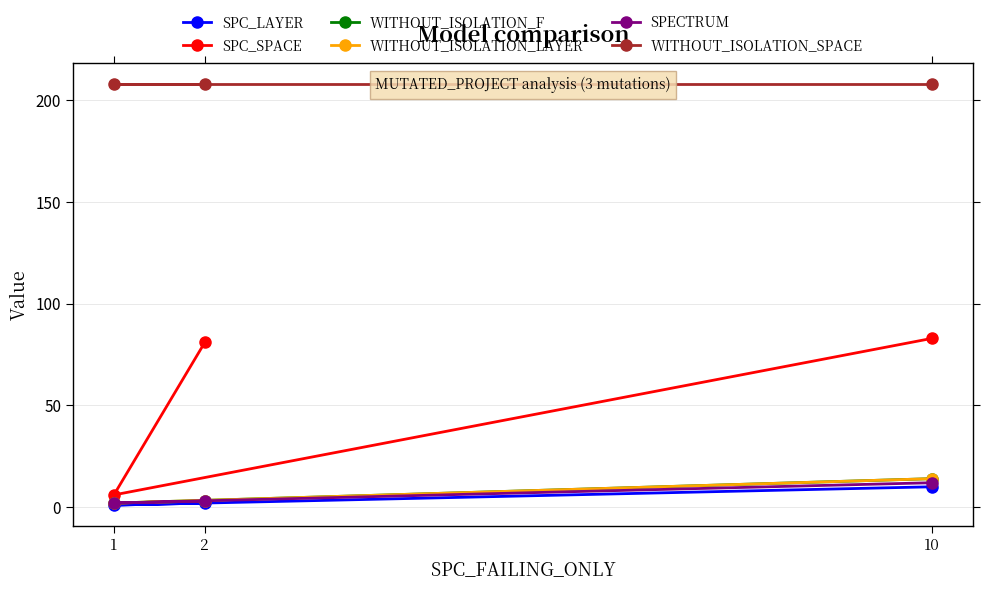

What are all the series names shown in the legend?

SPC_LAYER, SPC_SPACE, WITHOUT_ISOLATION_F, WITHOUT_ISOLATION_LAYER, SPECTRUM, WITHOUT_ISOLATION_SPACE